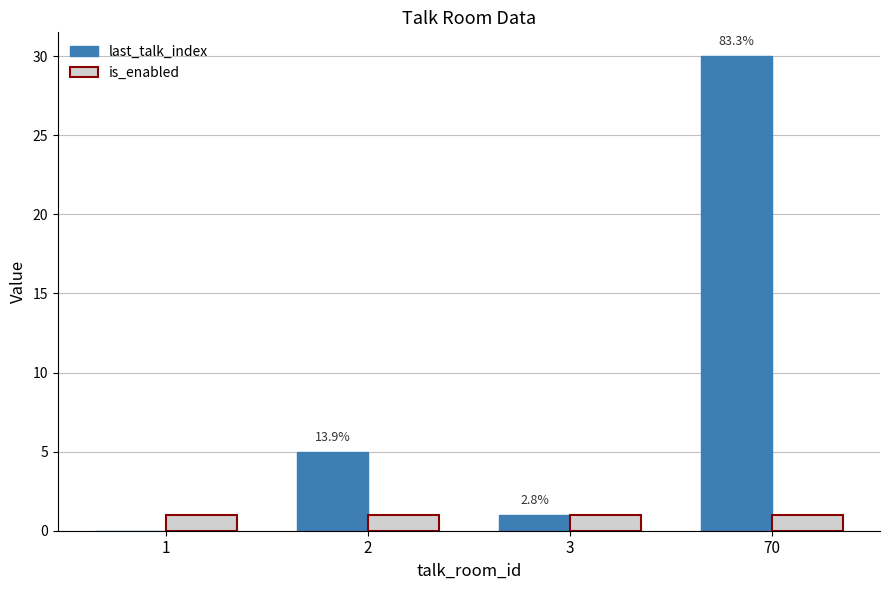

Is the value of is_enabled at 3 greater than the value of last_talk_index at 1?

Yes